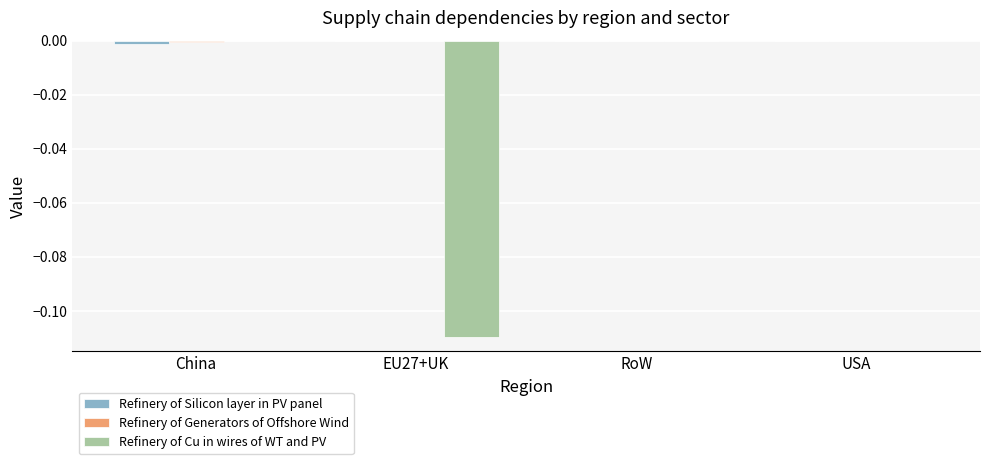

True or false: Refinery of Cu in wires of WT and PV has a value of 0.1 at USA.

False